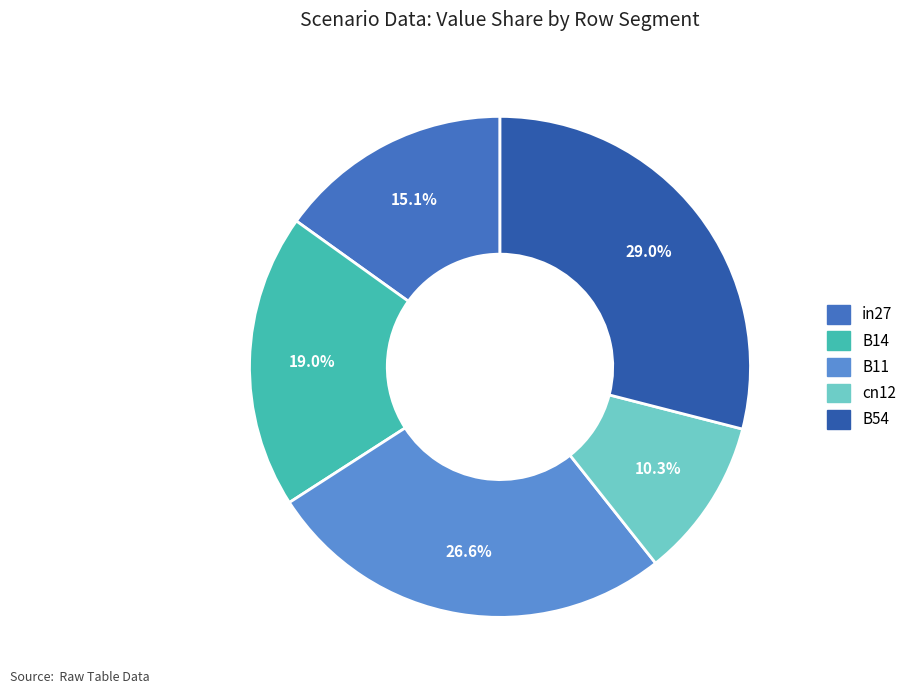

Count the number of slices in the pie.

5